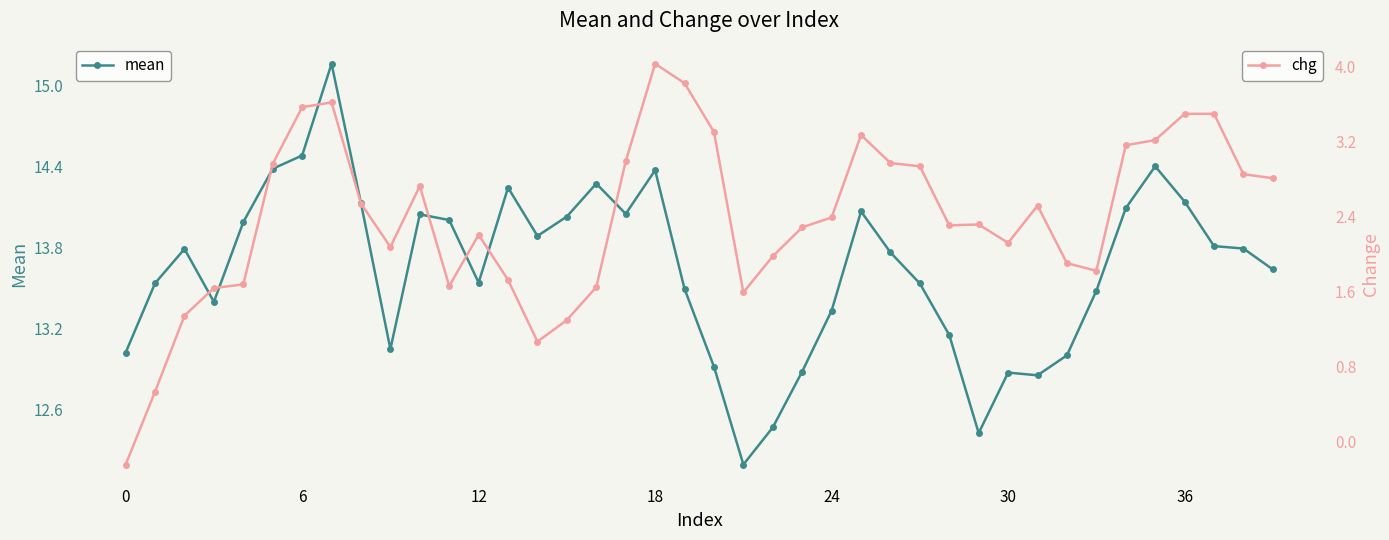

What is the value of the mean point at the 29th from the left?

13.1